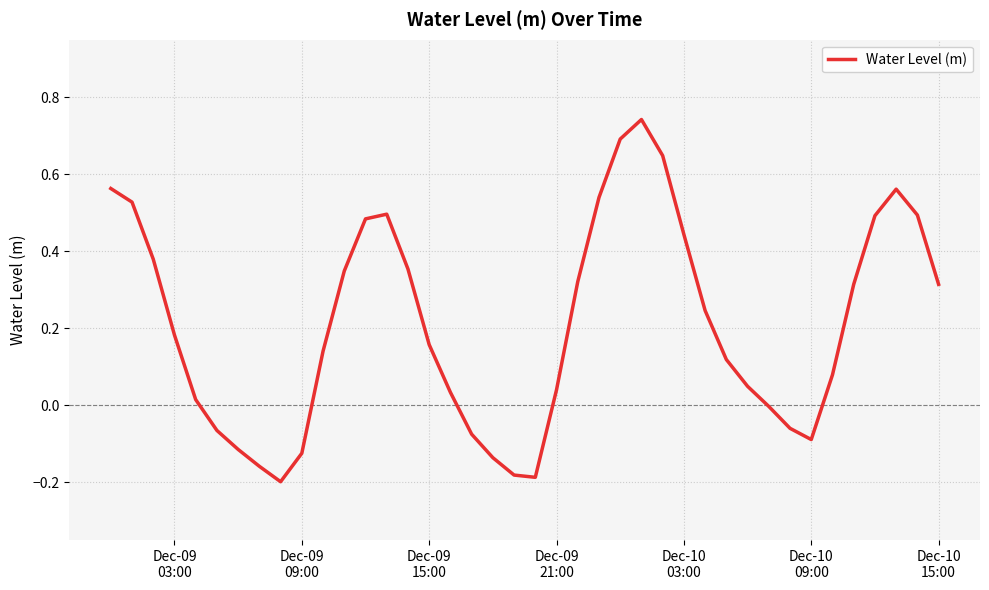

What is the difference between the maximum and minimum values?

0.9